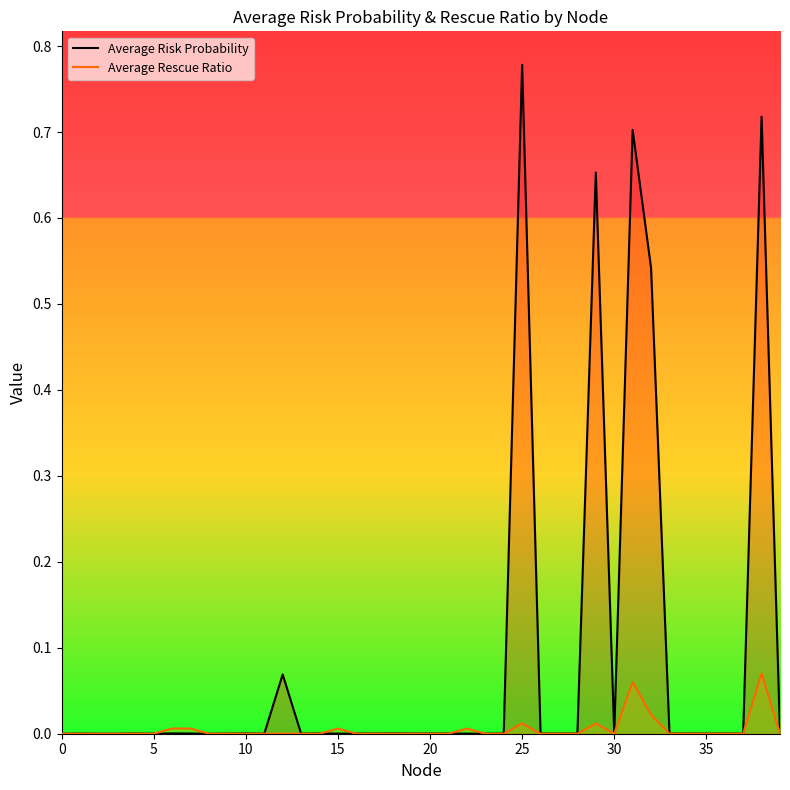

Rank the series by their maximum value, from highest to lowest.

Average Risk Probability, Average Rescue Ratio